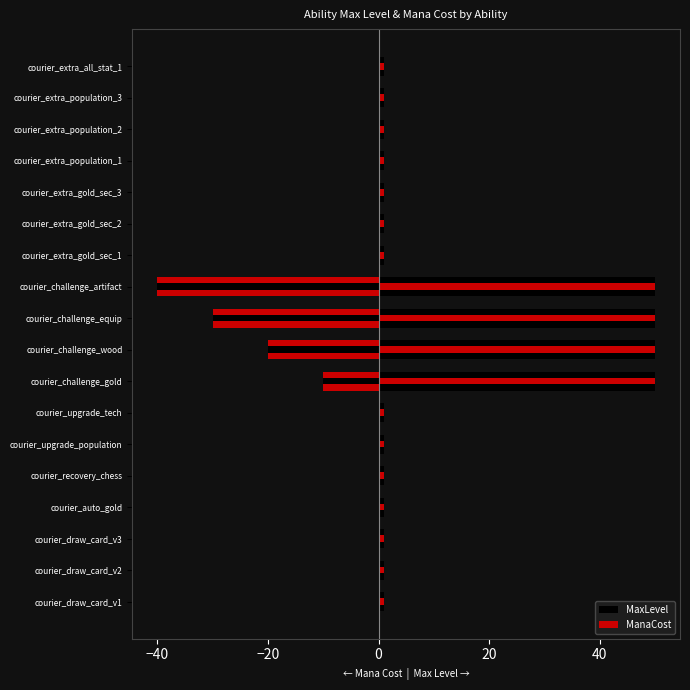

What position from the left is courier_challenge_wood?

9